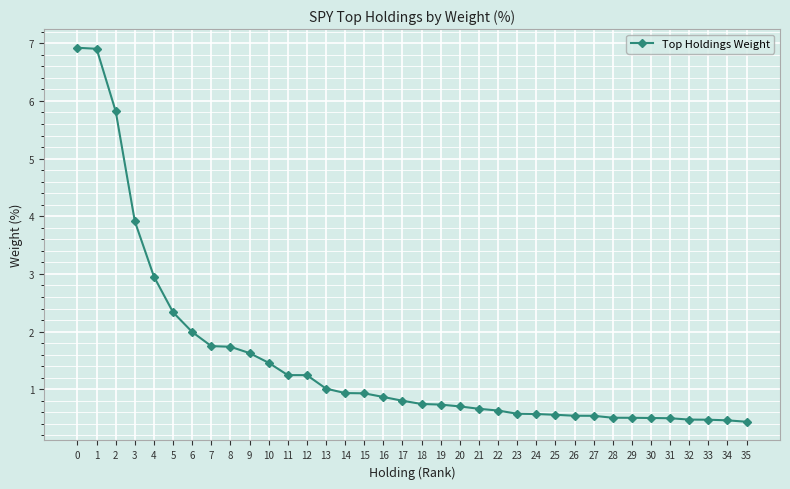

Does the chart display data point markers on the line(s)?

Yes